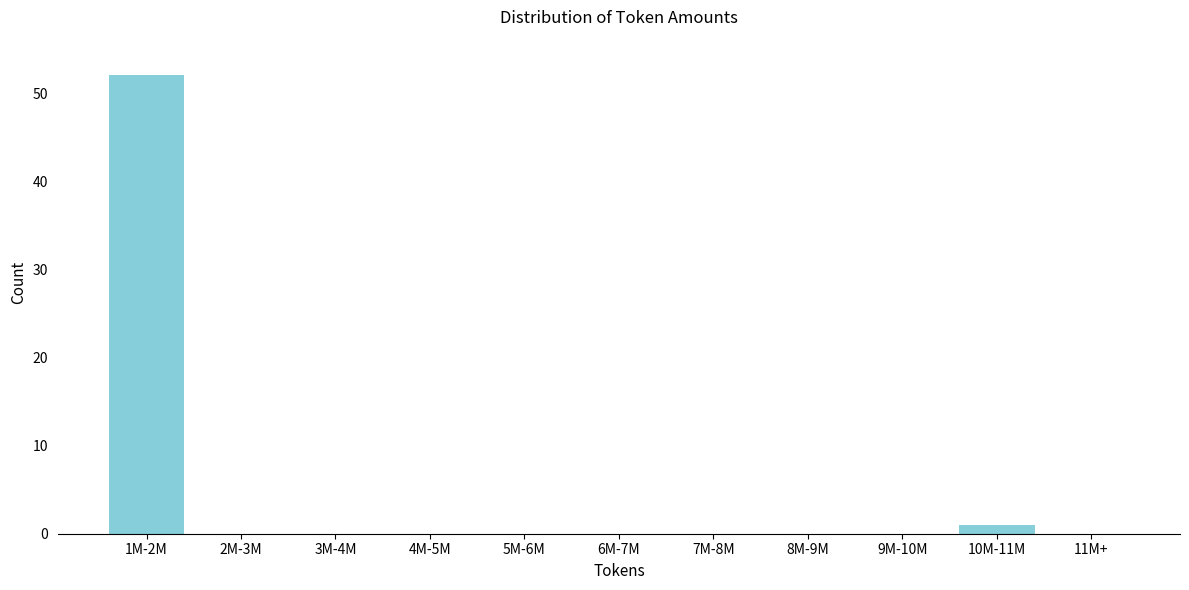

Reading left to right, what are all the values shown in this chart?

1M-2M=52	2M-3M=0	3M-4M=0	4M-5M=0	5M-6M=0	6M-7M=0	7M-8M=0	8M-9M=0	9M-10M=0	10M-11M=1	11M+=0